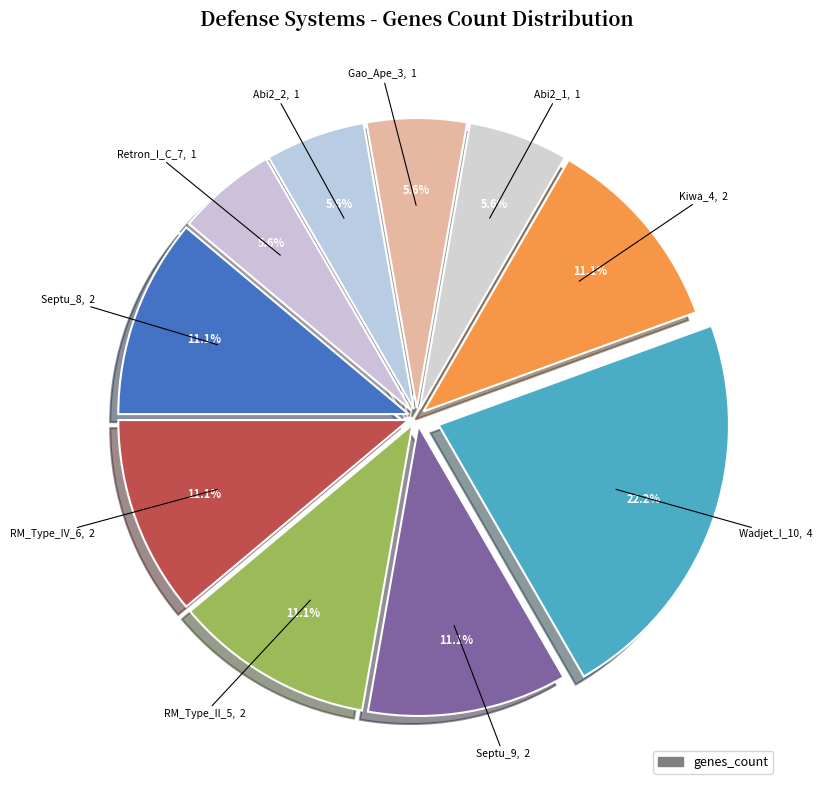

Count the number of slices in the pie.

10